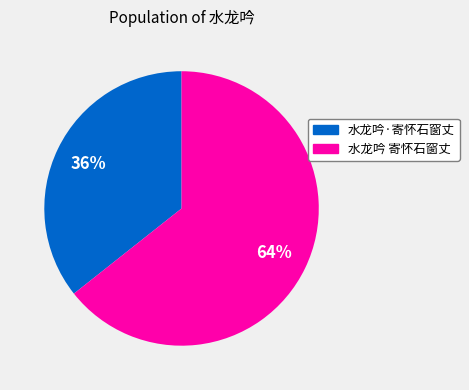

To the nearest percent, what is the average slice percentage?

50%